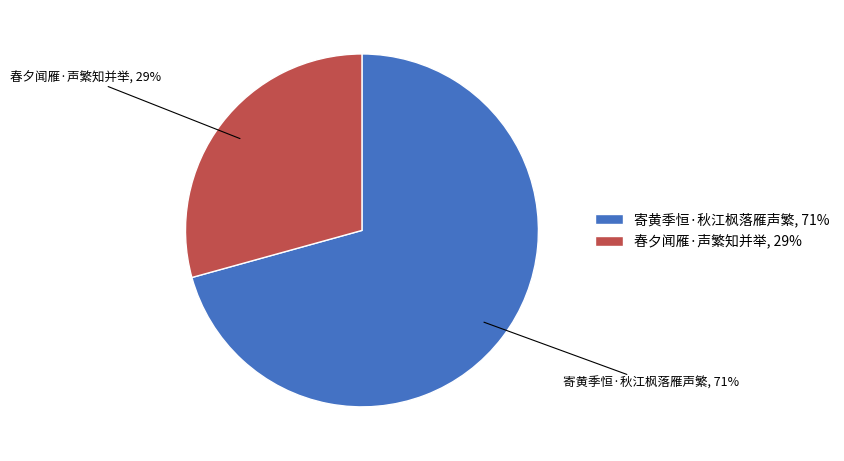

To the nearest percent, what percentage of the pie is 春夕闻雁·声繁知并举?

29%